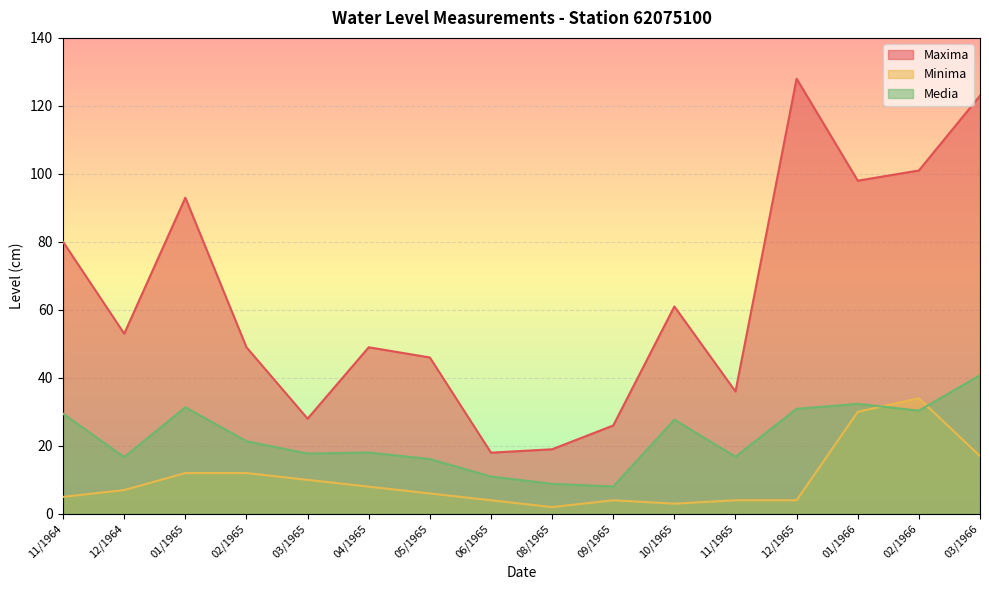

How many series are shown in this chart?

3